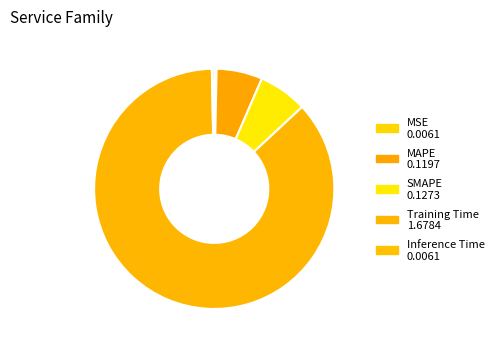

Which has a higher value, SMAPE or Training Time?

Training Time